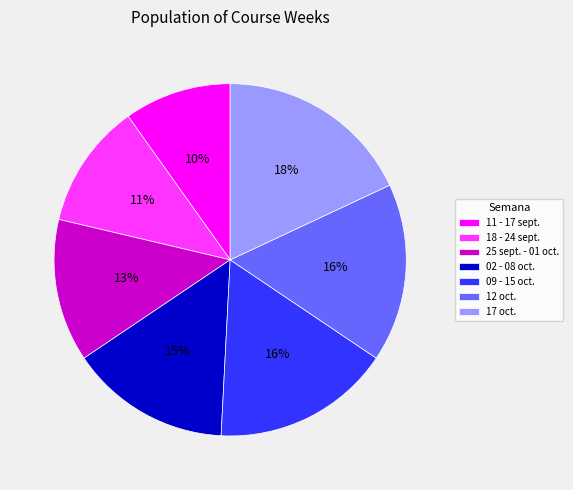

Count the number of slices in the pie.

7